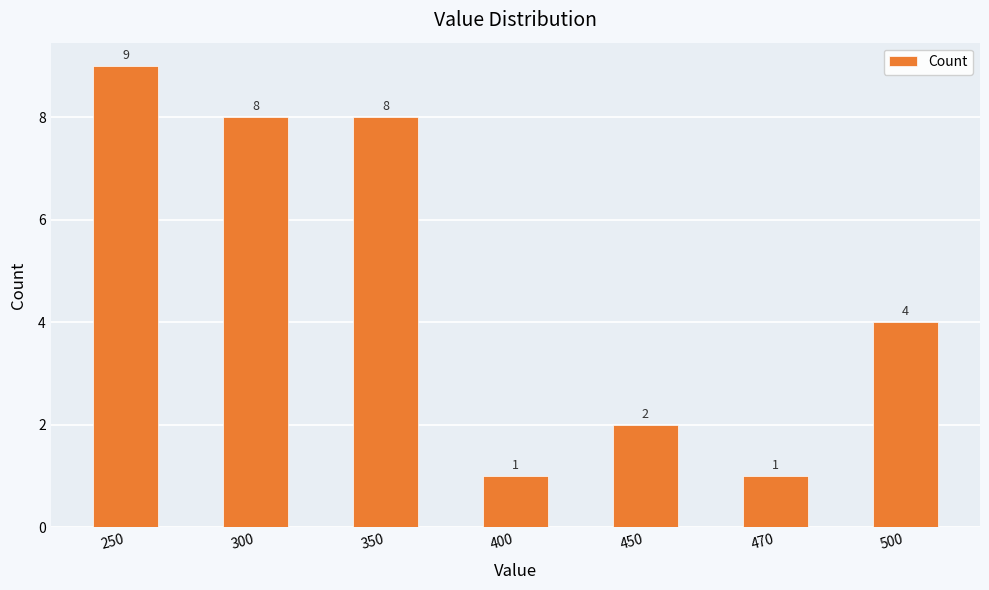

What is the maximum value shown in the chart?

9